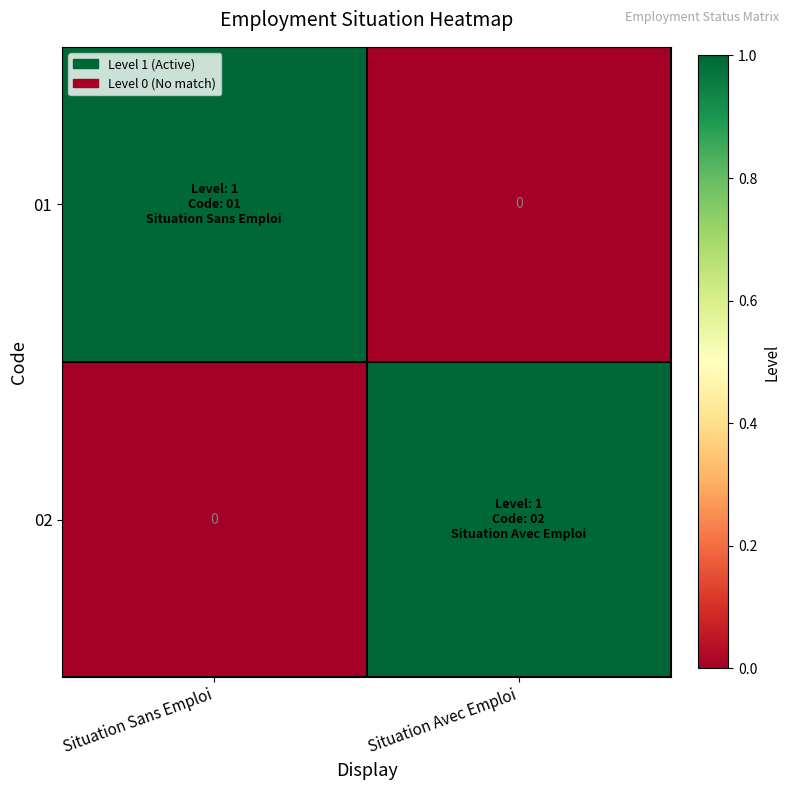

The 01 series shows 1 at Situation Sans Emploi. True or false?

True